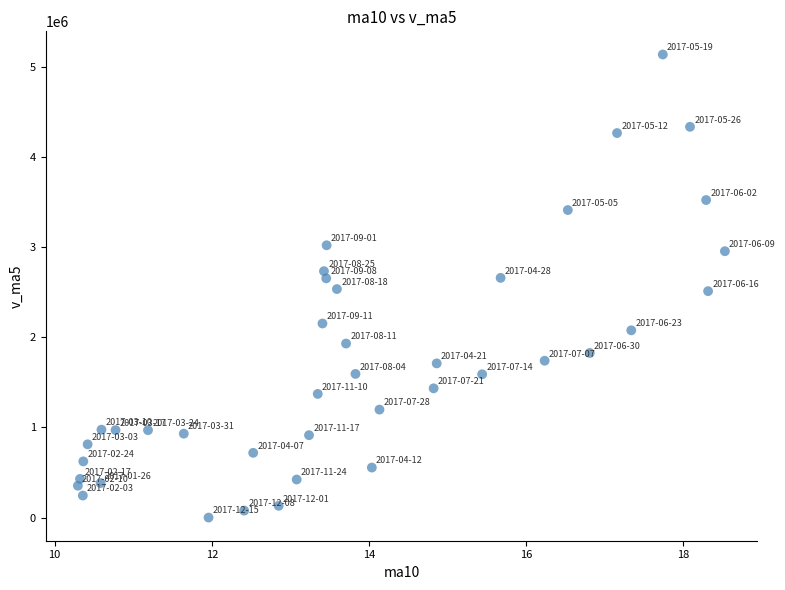

What is the range of Y values (max minus min)?

5139743.6